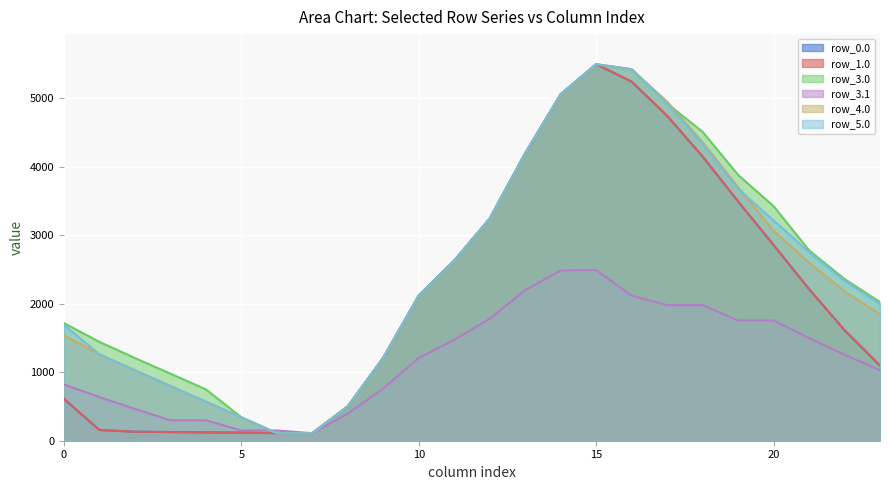

What is the average value of the row_3.1 series?

1212.1